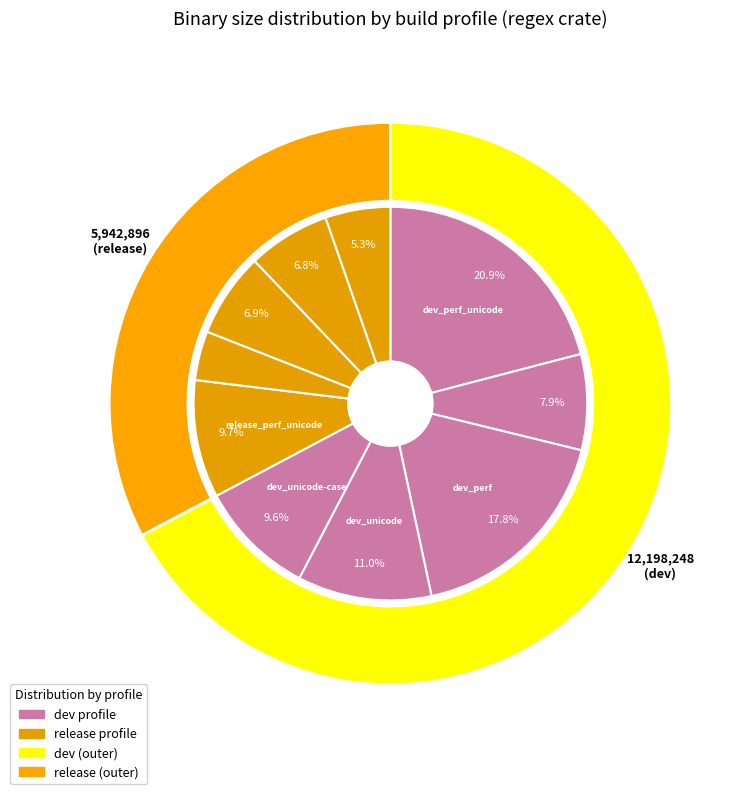

To the nearest percent, what percentage of the pie is regex__dev__std_perf?

18%